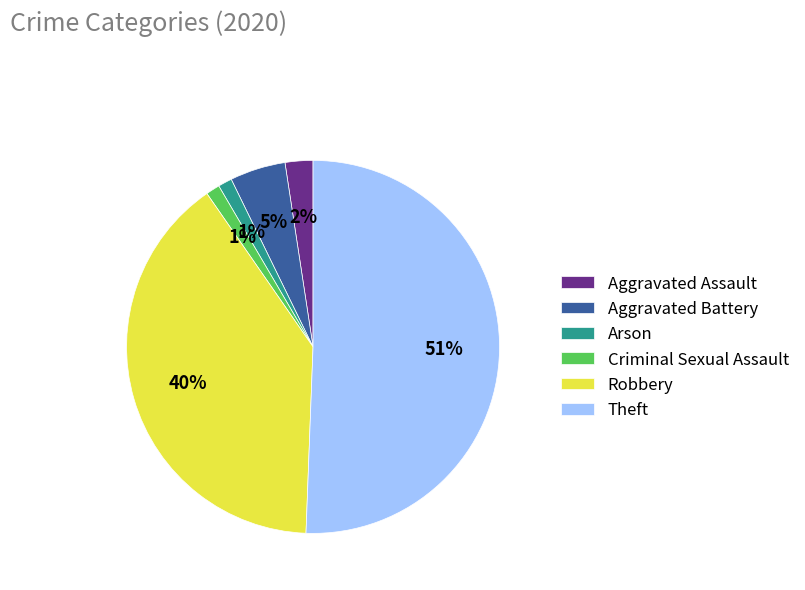

What is the majority slice?

Theft